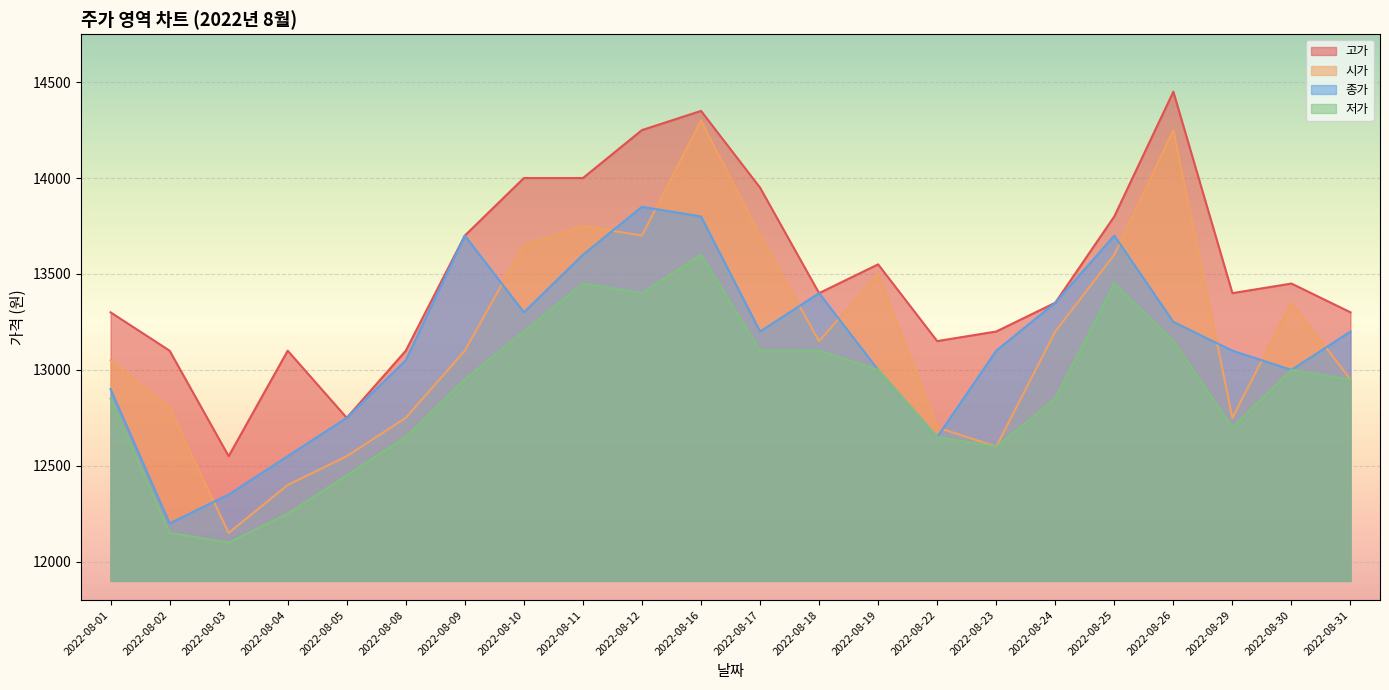

Read the 고가 value at 2022-08-05, to the nearest 100.

12800